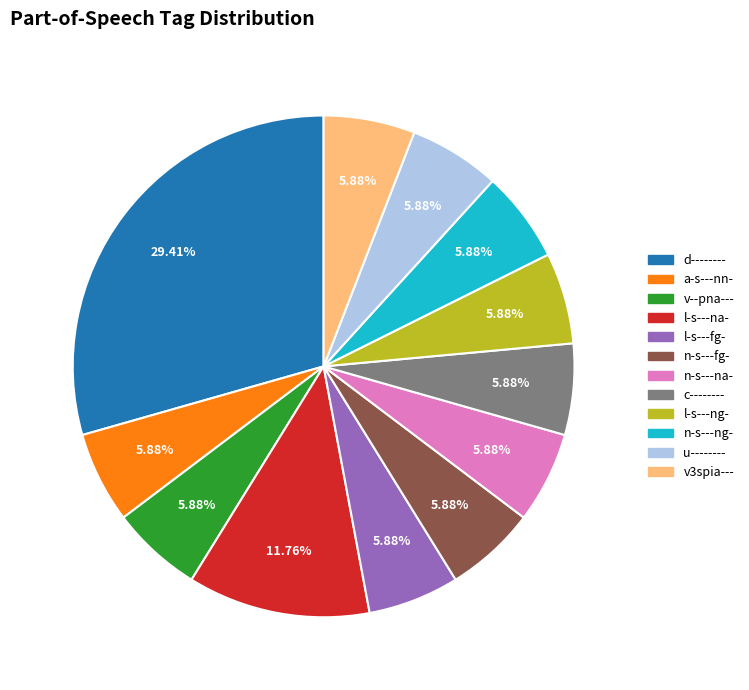

How many segments does this pie chart have?

12